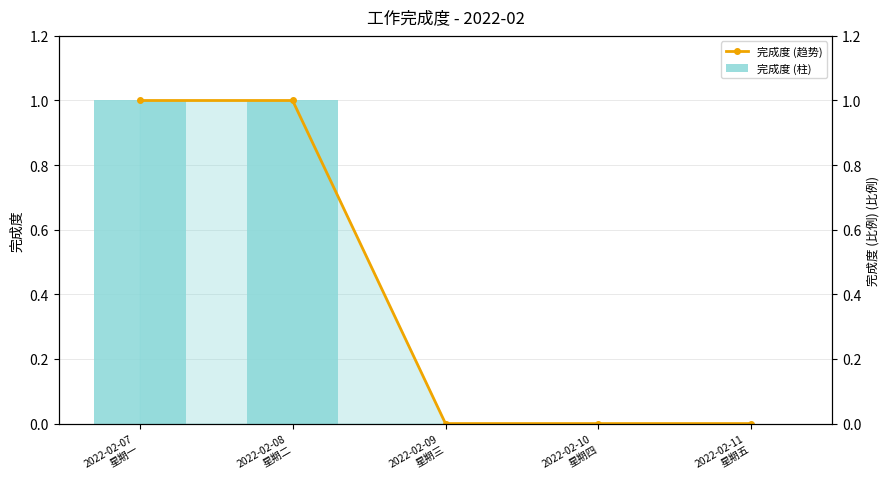

Is the value of 完成度 (趋势) at 2022-02-11
星期五 greater than the value of 完成度 (右轴) at 2022-02-08
星期二?

No